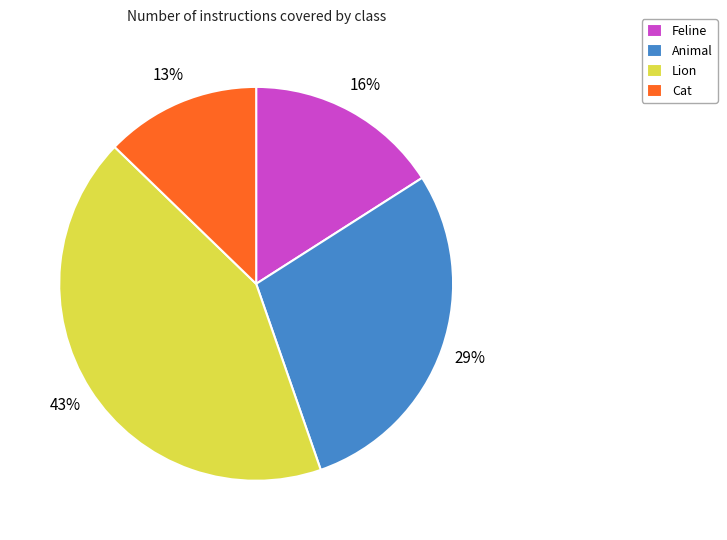

Which slice is the smallest?

Cat